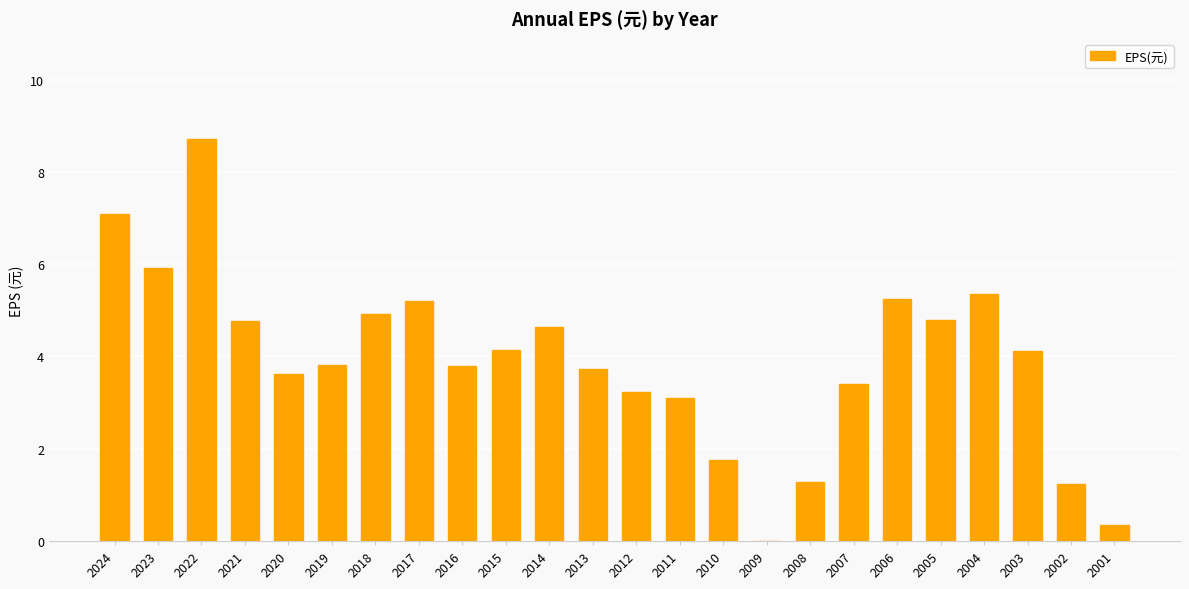

The value at 2013 is 3.7. True or false?

True